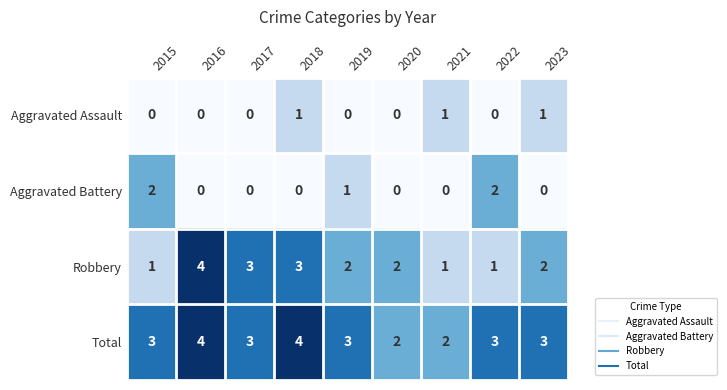

What is the maximum value for Robbery?

4